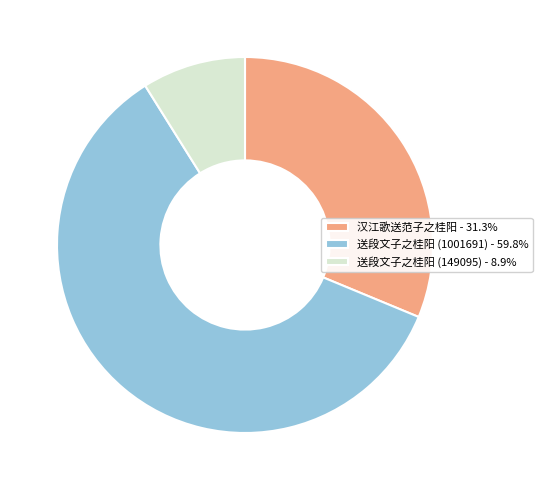

Does 送段文子之桂阳 (1001691) - 59.8% account for over 50% of the chart?

Yes